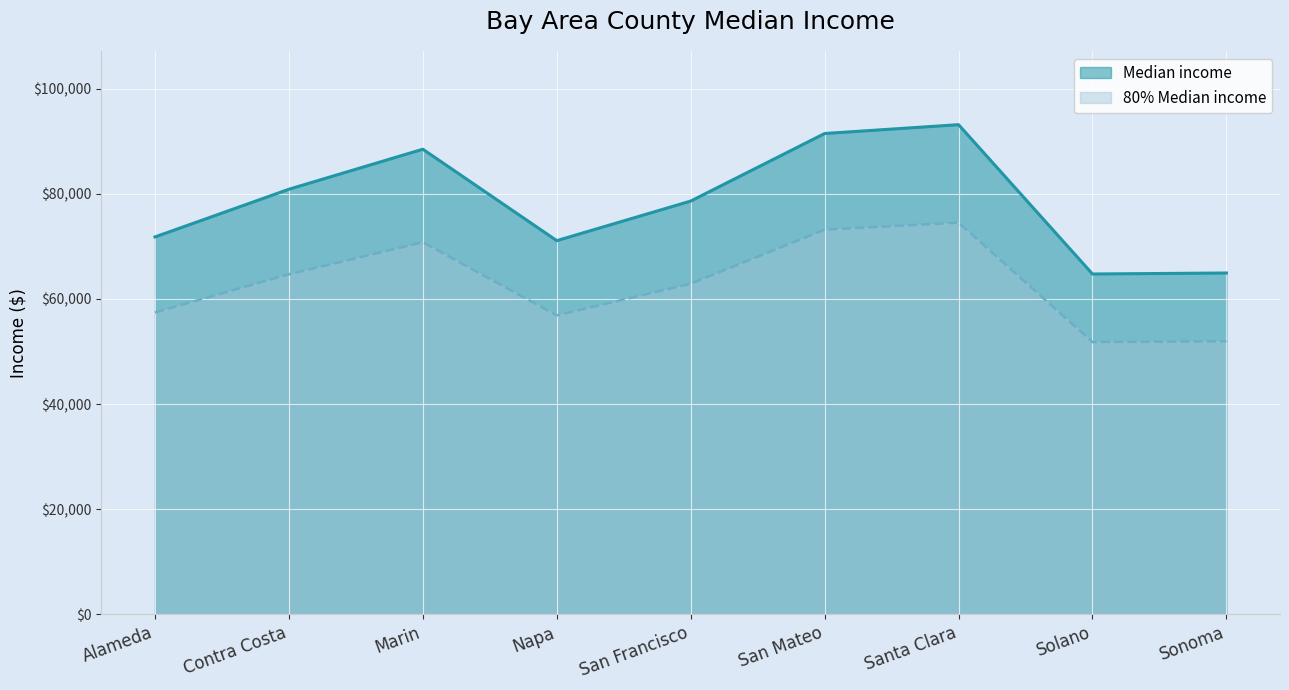

True or false: 80% Median income has more than 2 points higher than both neighbors.

False